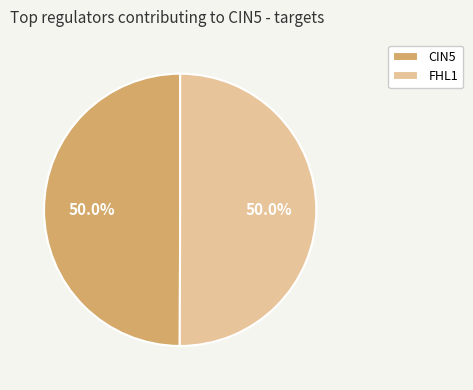

Approximately how many times larger is the value at CIN5 compared to FHL1?

1.0